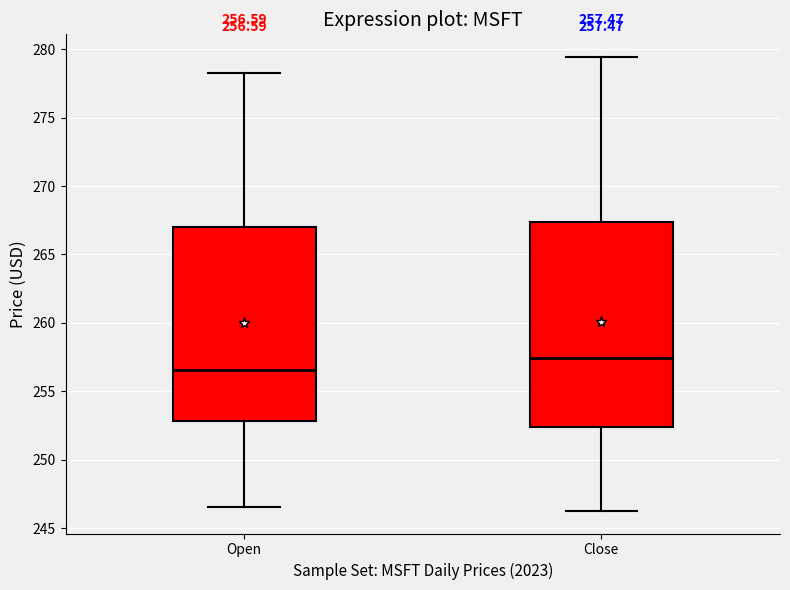

Which box has the highest median line?

Close